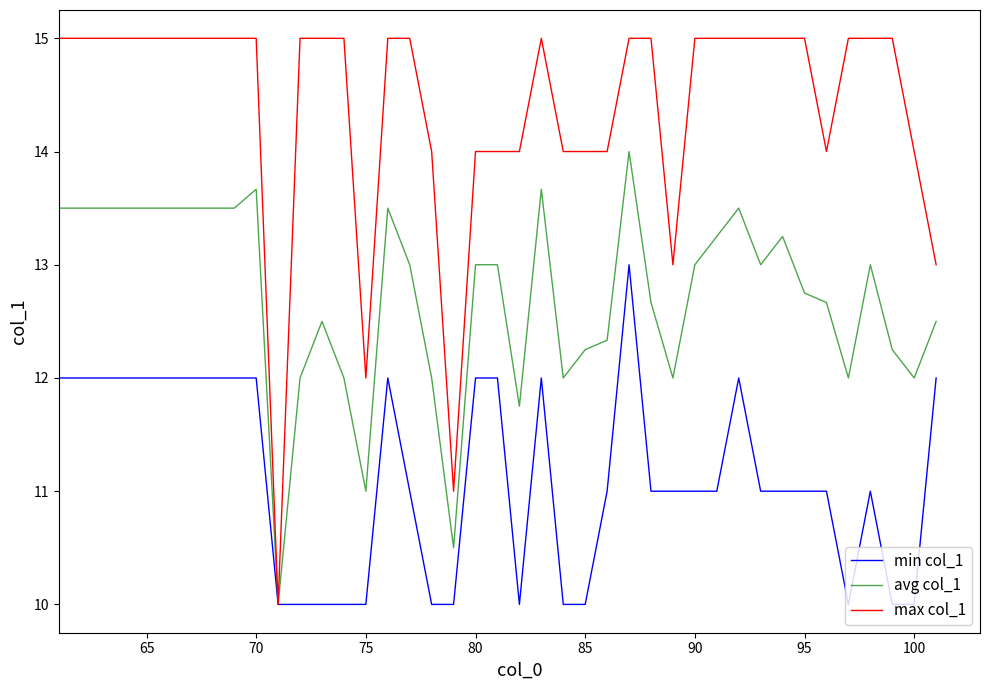

What is the greatest value displayed?

15.0